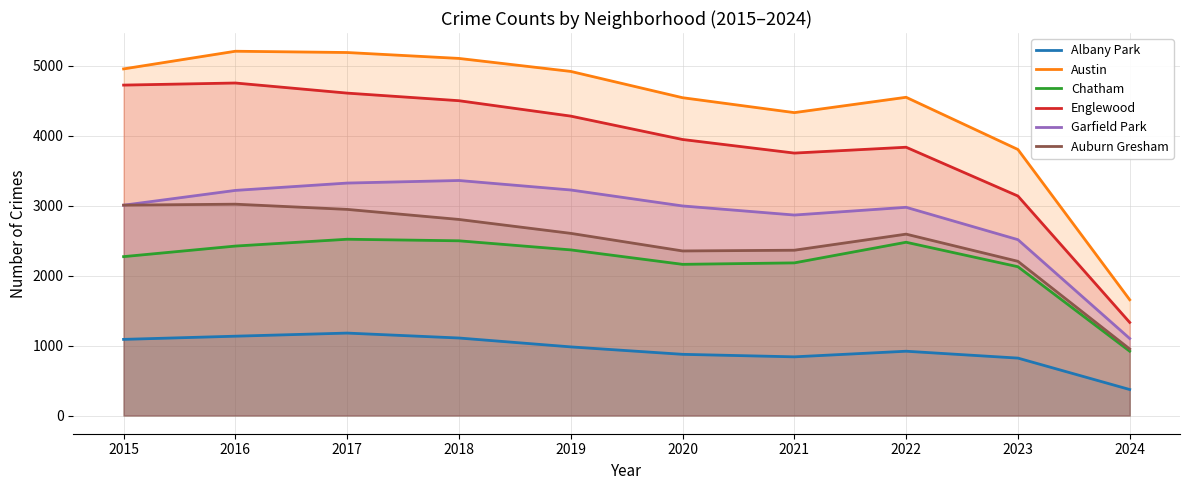

At which label does Garfield Park first exceed 3006?

2015